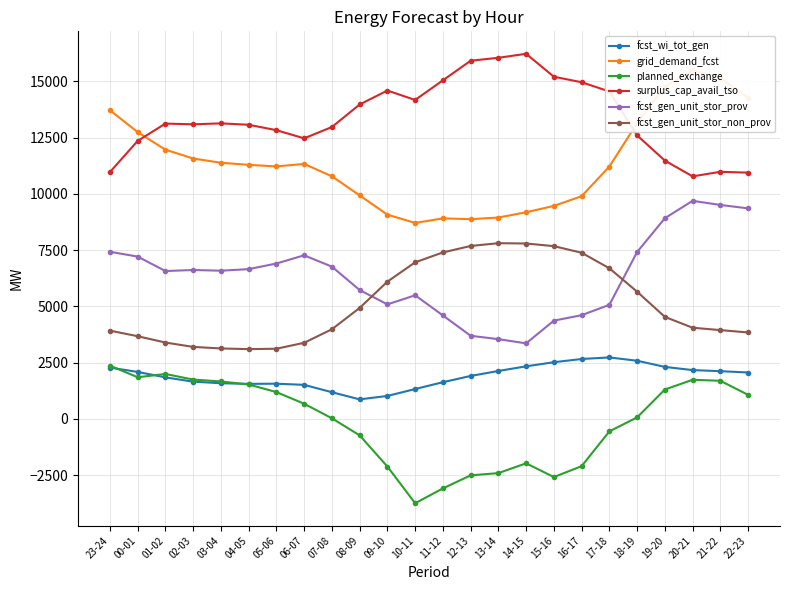

Rank the series by their maximum value, from lowest to highest.

planned_exchange, fcst_wi_tot_gen, fcst_gen_unit_stor_non_prov, fcst_gen_unit_stor_prov, grid_demand_fcst, surplus_cap_avail_tso